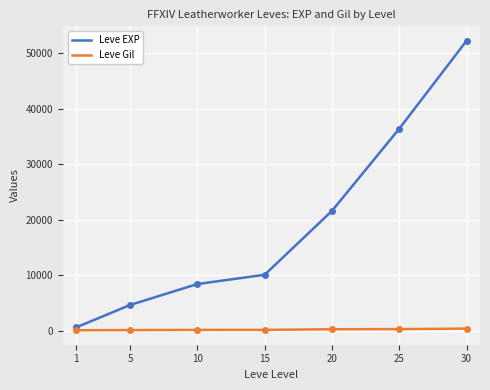

Which series has the widest spread of values?

Leve EXP